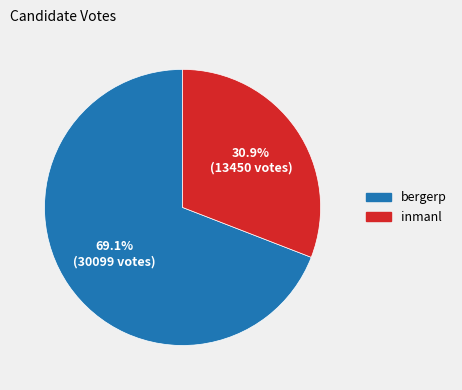

Rank the categories by value from highest to lowest.

bergerp, inmanl